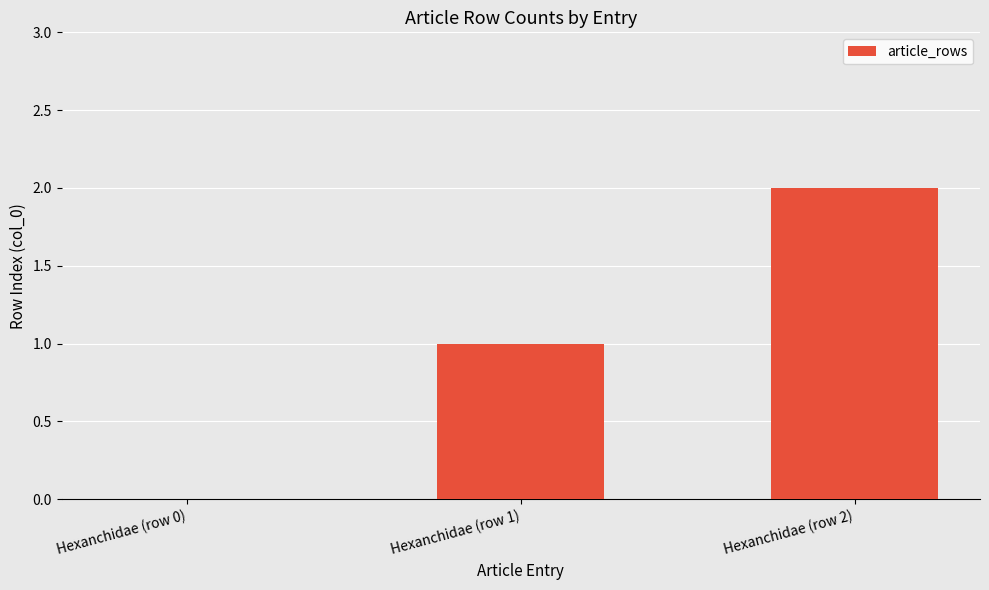

What is the sum of all values?

3